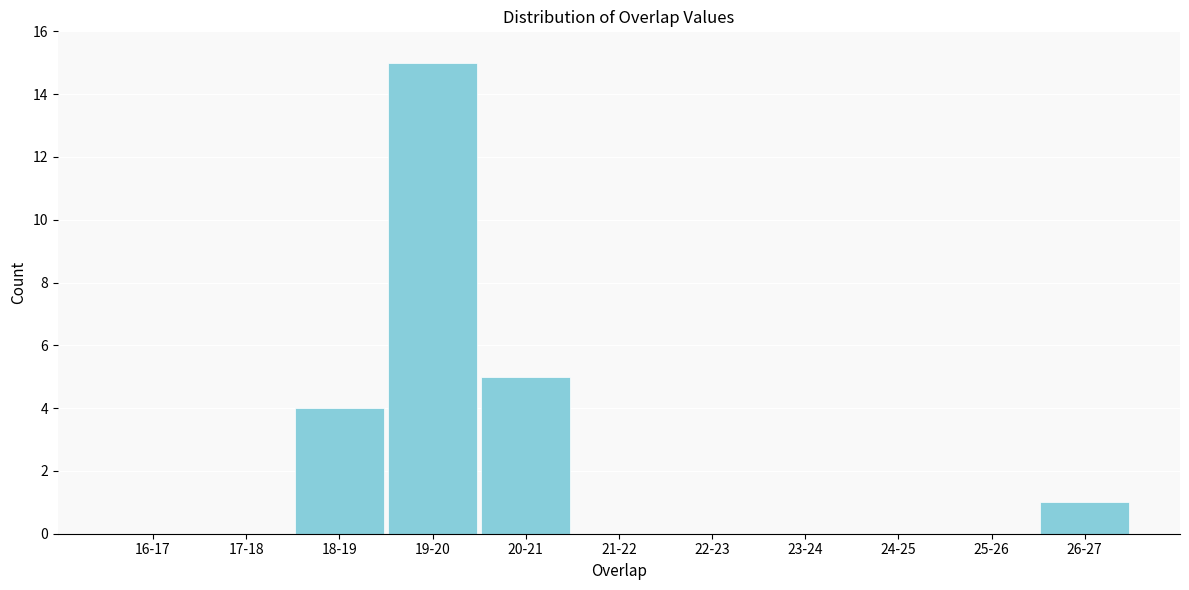

Reading right to left, transcribe all the data shown in this chart.

26-27=1	25-26=0	24-25=0	23-24=0	22-23=0	21-22=0	20-21=5	19-20=15	18-19=4	17-18=0	16-17=0